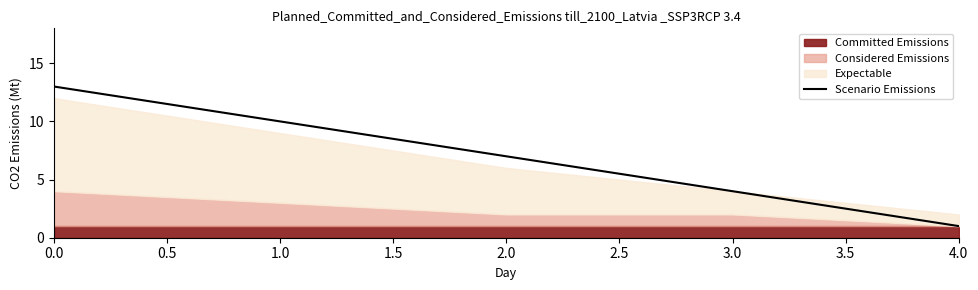

The value of Scenario Emissions at 3.0 is 6. True or false?

False